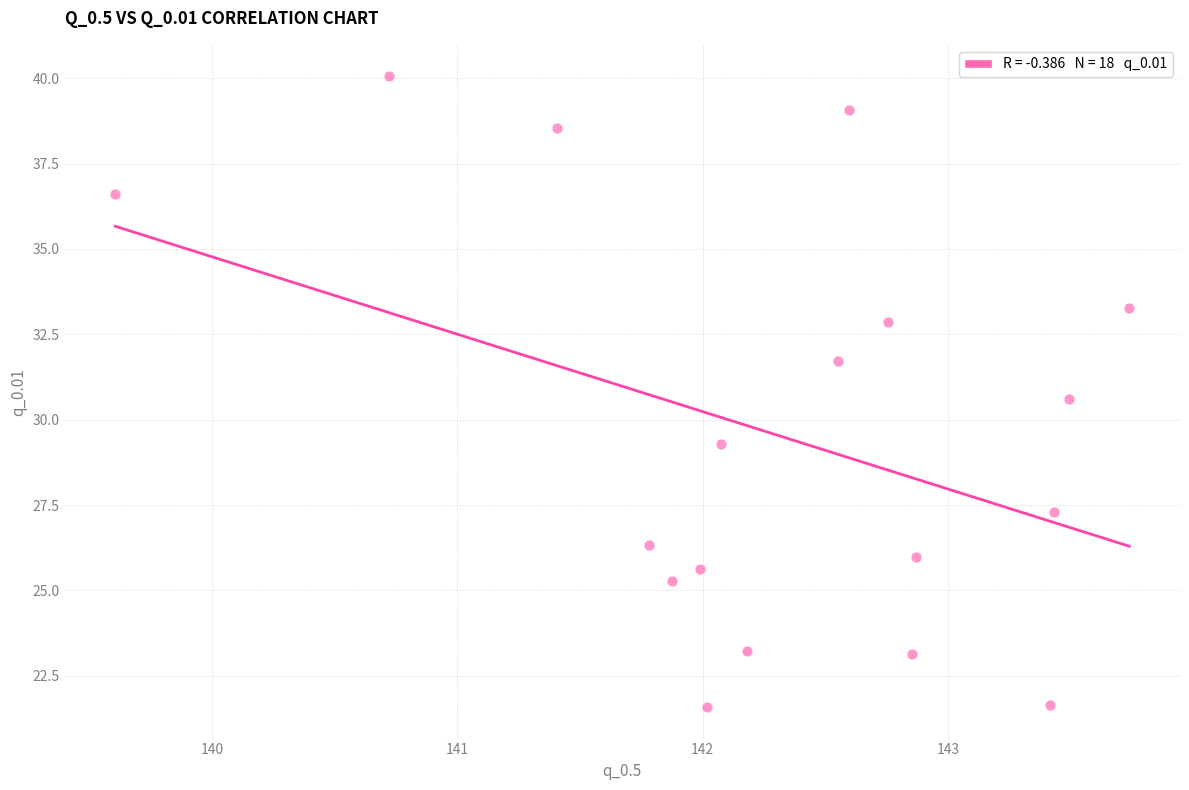

What is the range of X values (max minus min)?

4.1